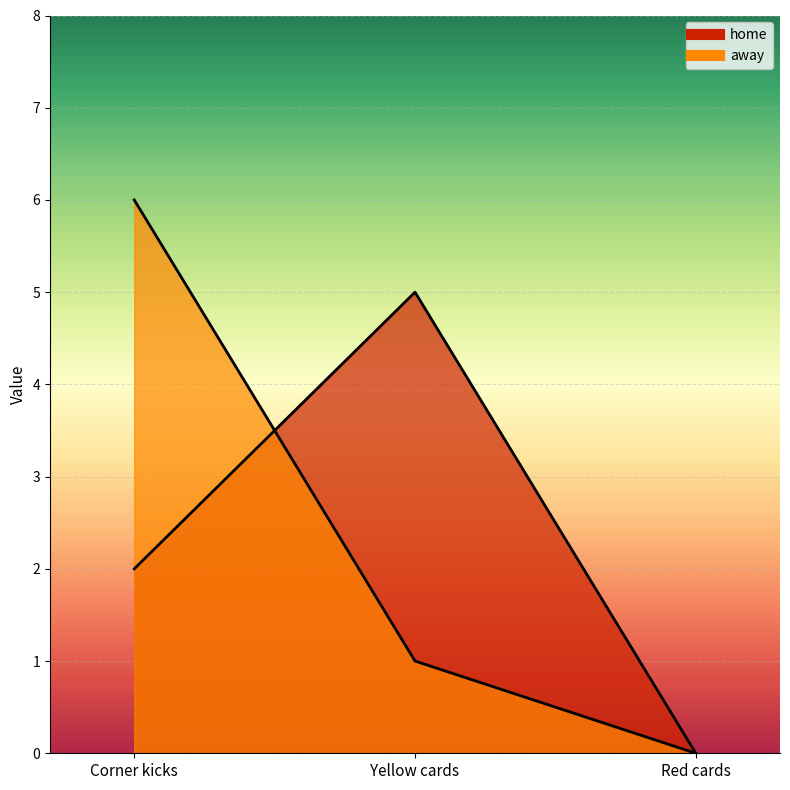

How many series are shown in this chart?

2